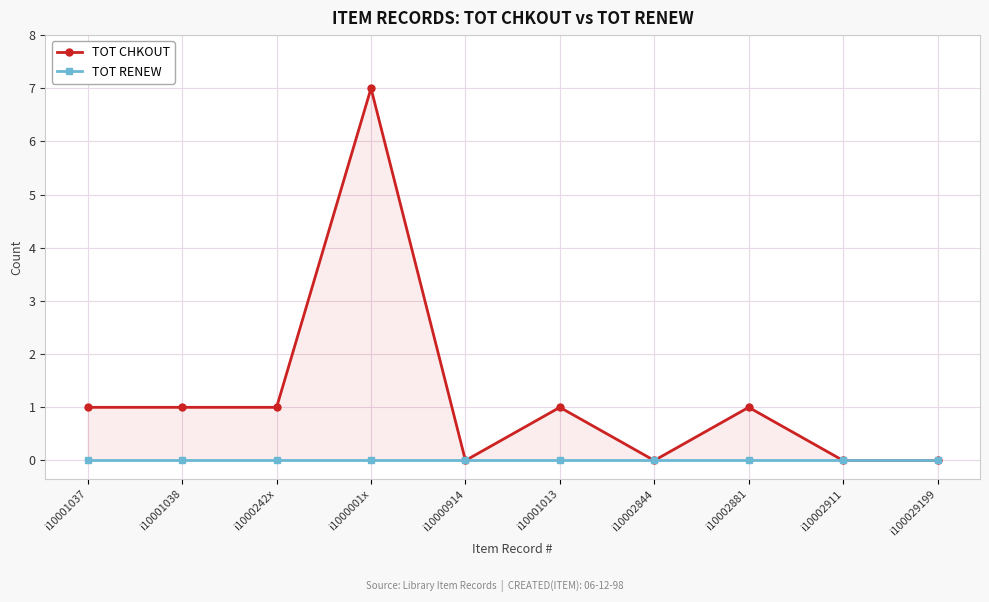

At how many categories does at least one series exceed 6?

1